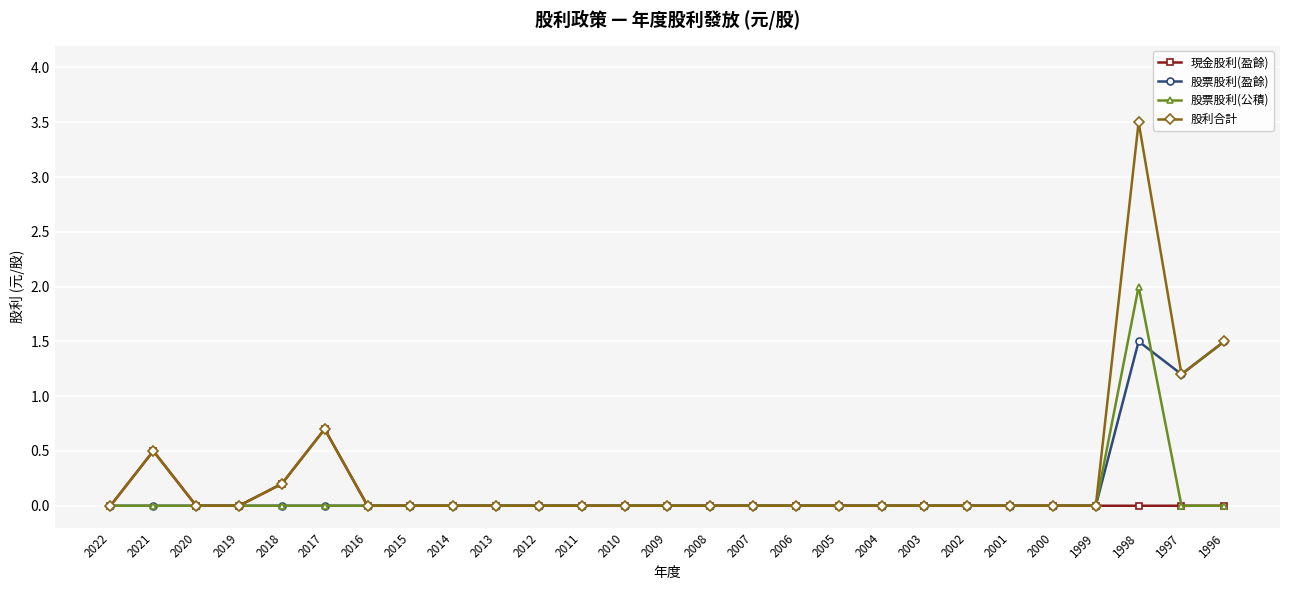

List the series in order of their peak value, highest first.

股利合計, 股票股利(公積), 股票股利(盈餘), 現金股利(盈餘)